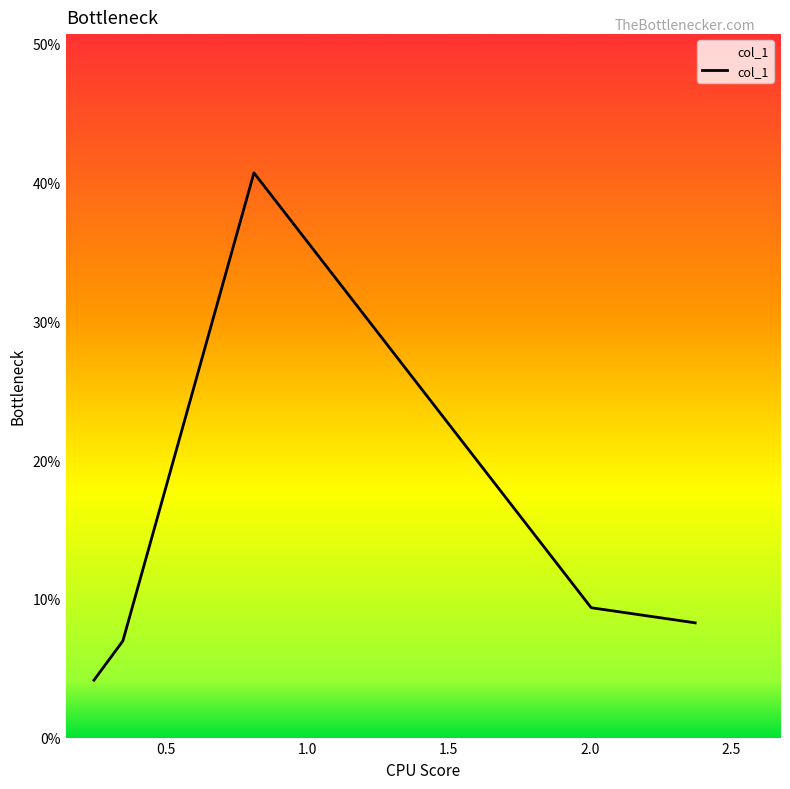

What is the average value?

0.1